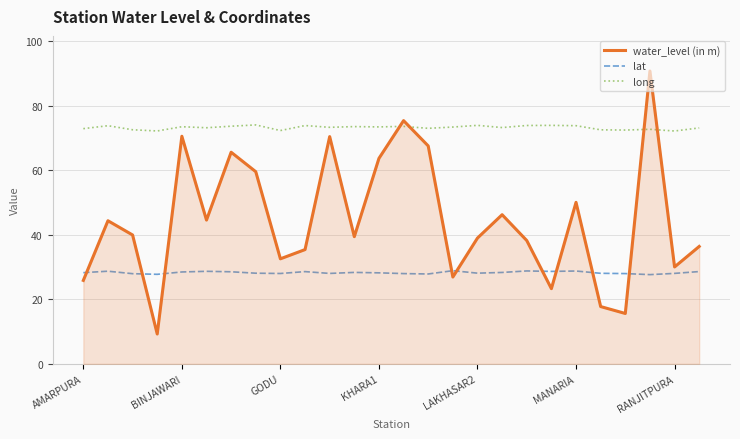

List the series in order of their overall mean, highest first.

long, water_level (in m), lat